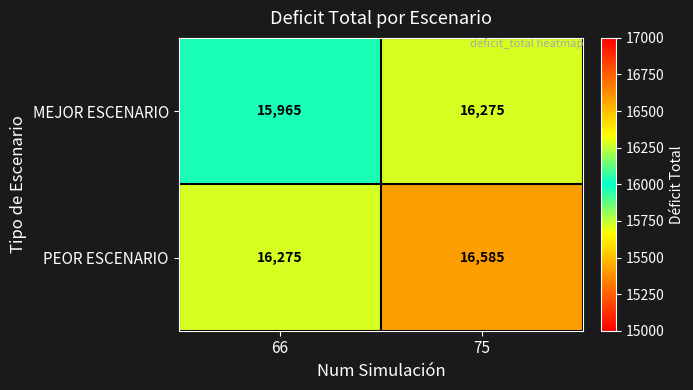

Reading left to right, extract all data points from this chart.

MEJOR ESCENARIO: 66=15965	75=16275
PEOR ESCENARIO: 66=16275	75=16585